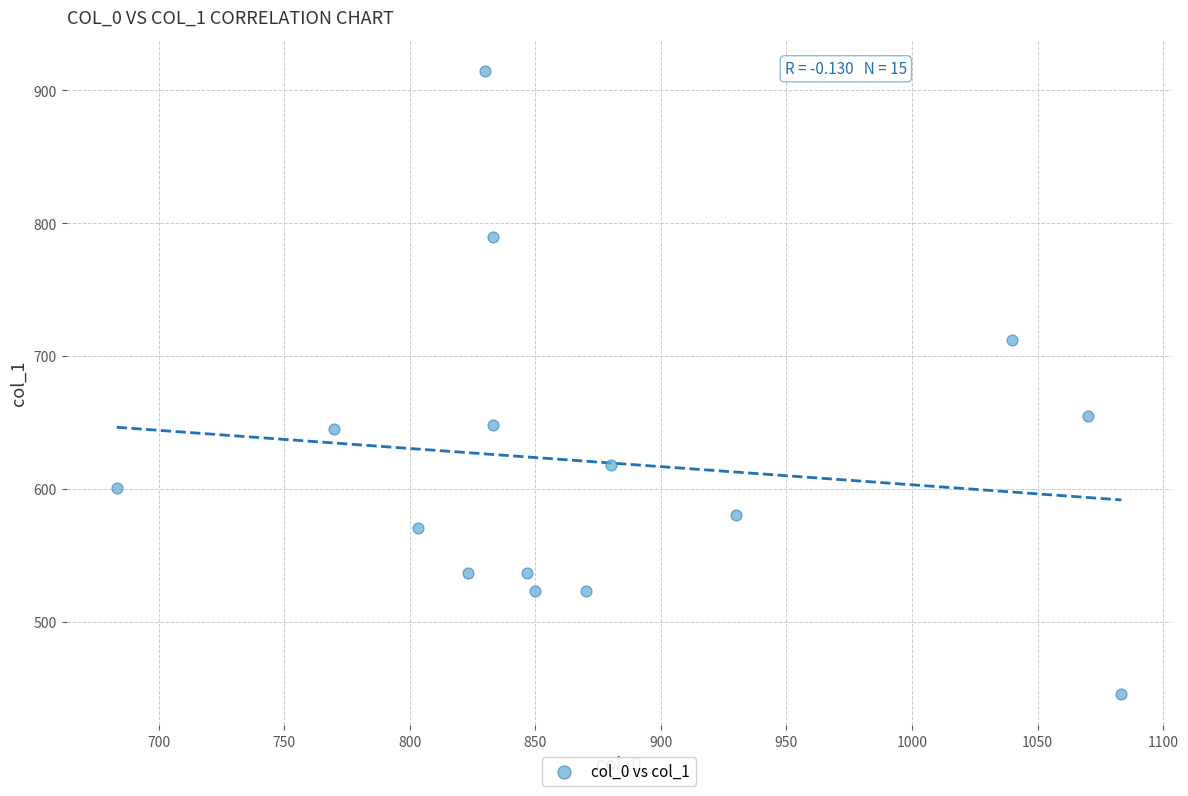

What Y value in the scatter plot is closest to 680?

654.8